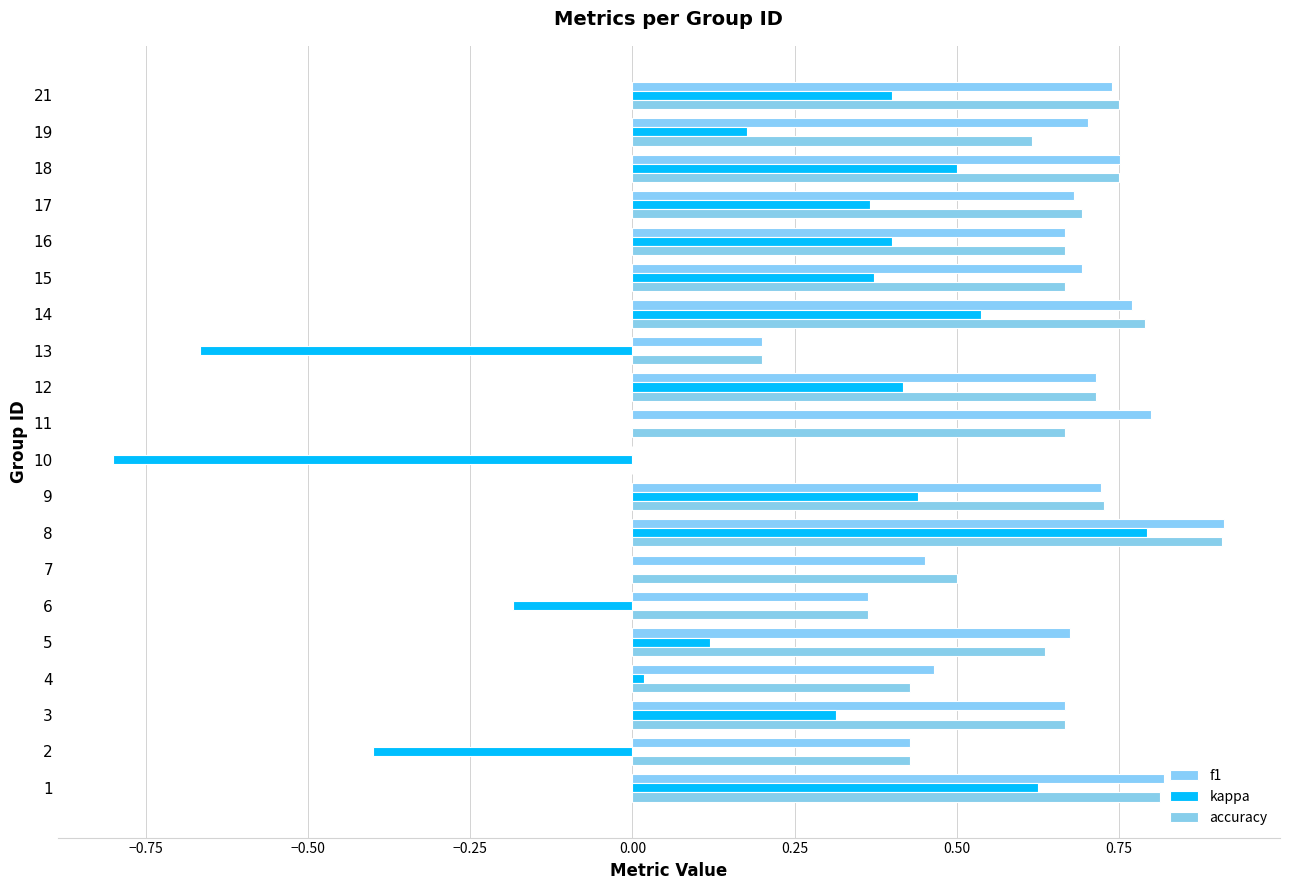

The value of f1 at 15 is 0.9. True or false?

False